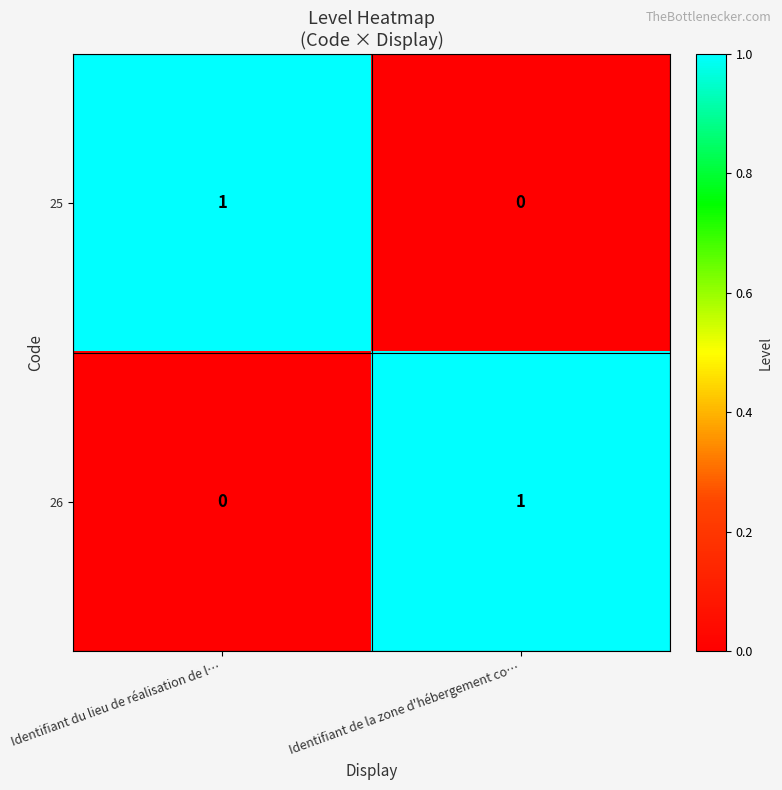

Reading left to right, what are all the values shown in this chart?

25: 1	0
26: 0	1